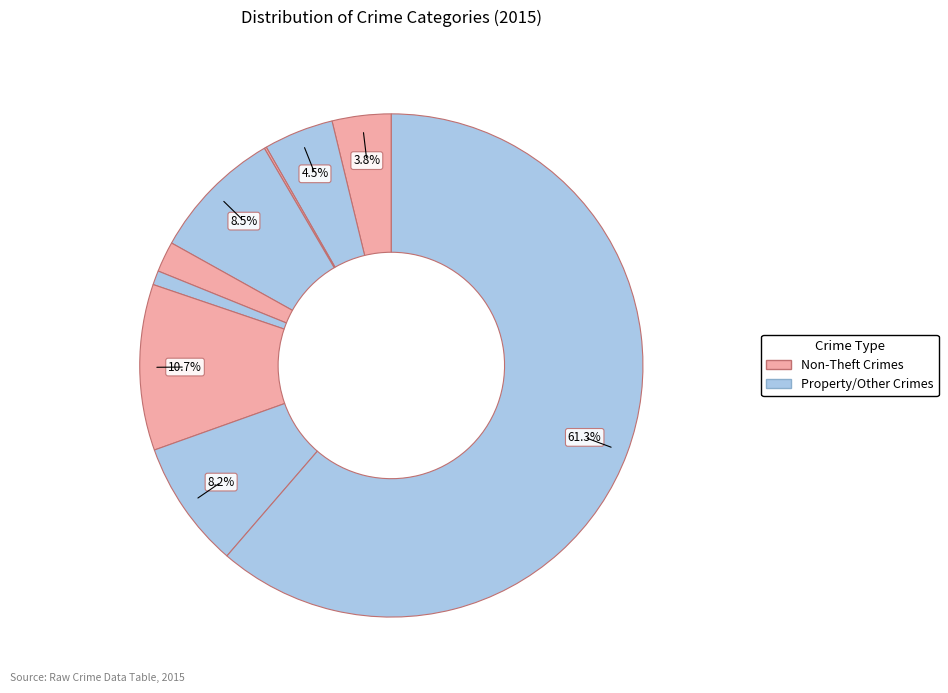

Count the number of slices in the pie.

9